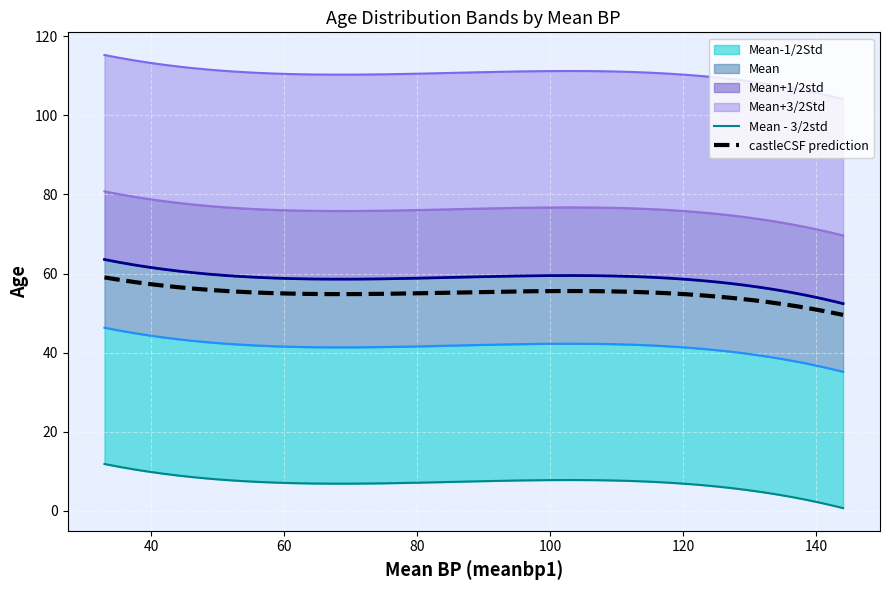

Is the value of Mean+1/2std at 0.4270831300812525 greater than the value of Mean-1/2Std at 17.436874923003142?

No